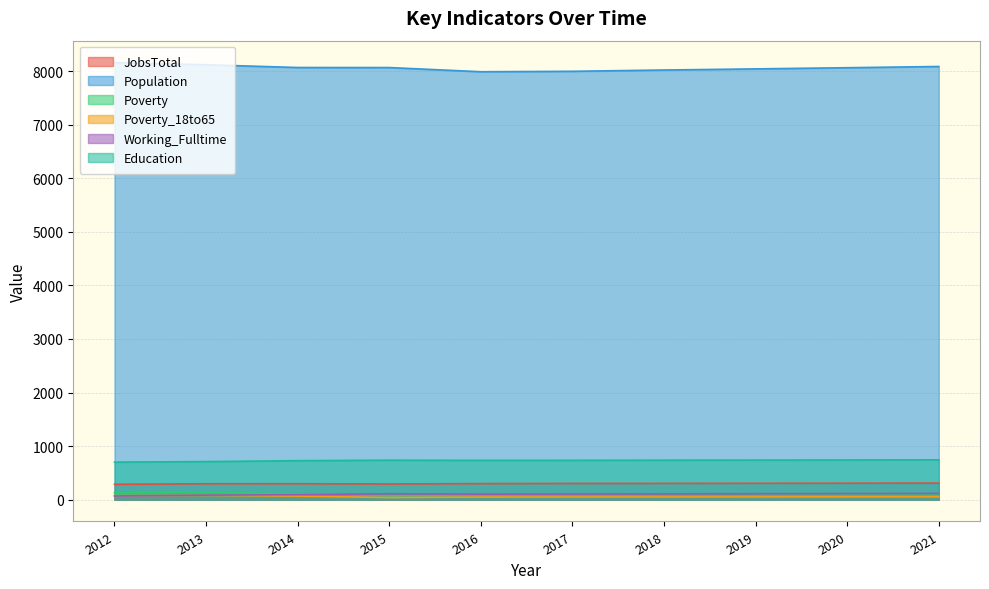

What is the difference between the highest and lowest values at 2020?

8013